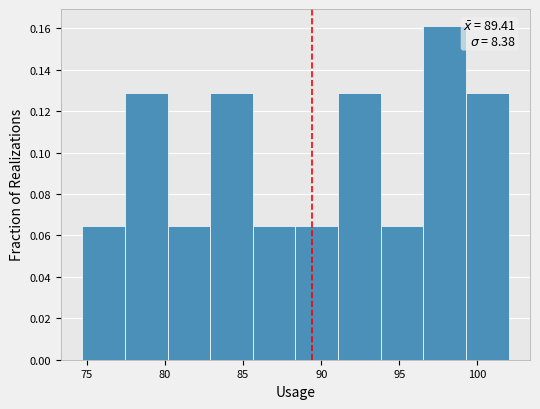

Over which range of the x-axis is the bar tallest?

96.5 to 99.5